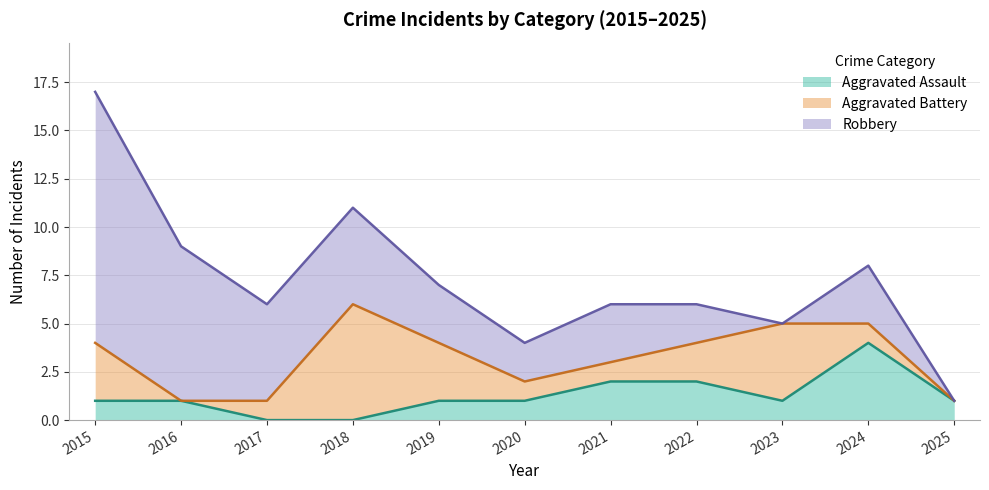

How many values in the Robbery series exceed 3?

4